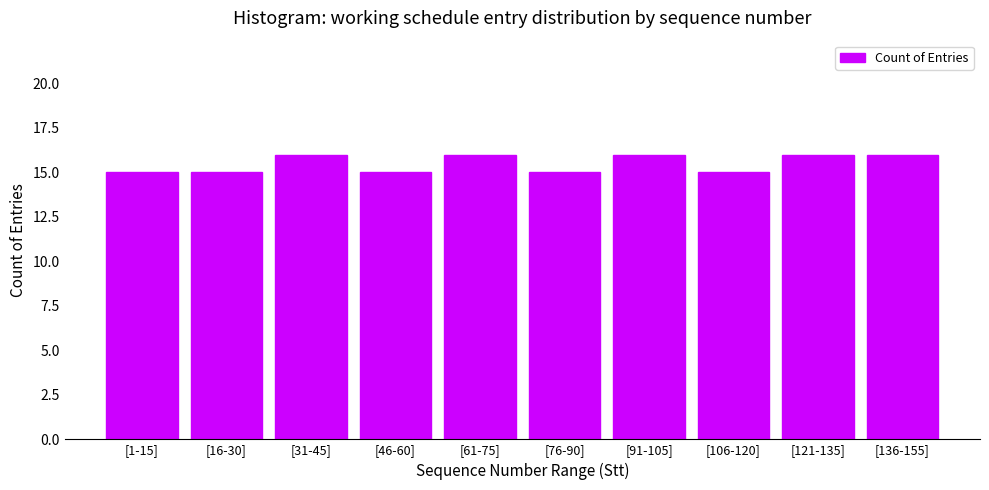

Reading right to left, transcribe all the data shown in this chart.

16	16	15	16	15	16	15	16	15	15